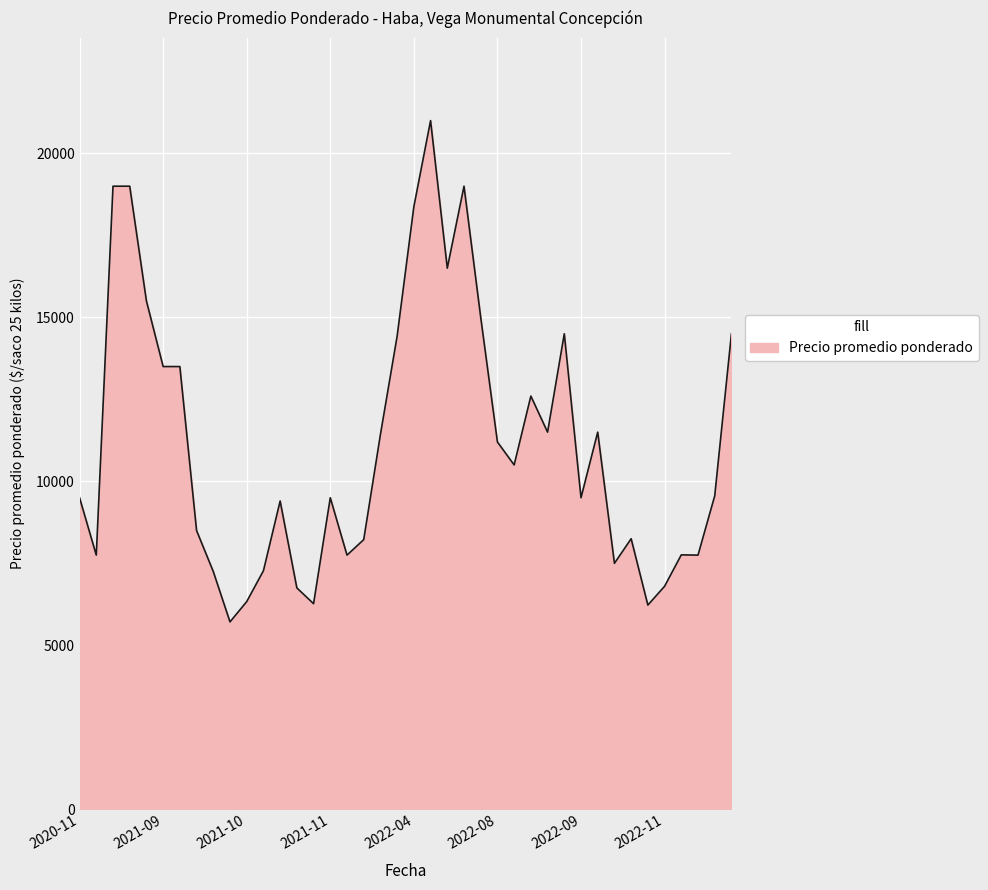

What is the minimum value shown in the chart?

5714